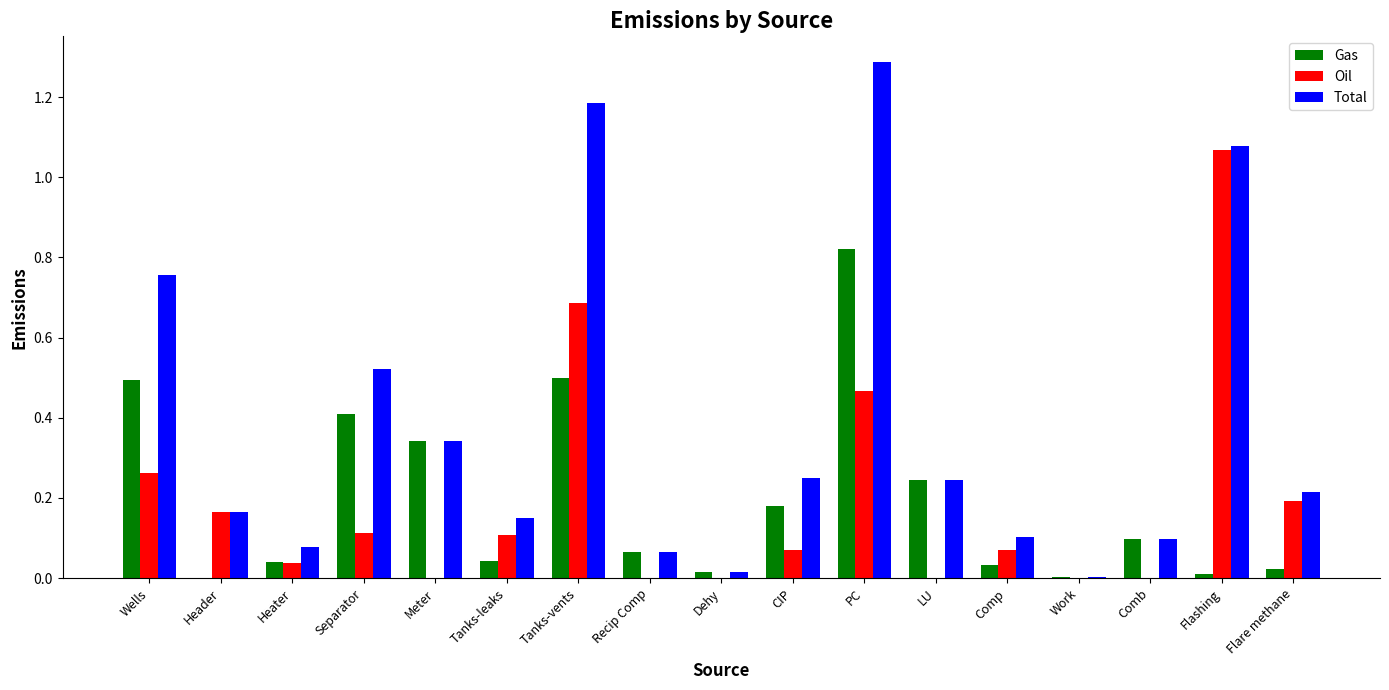

What is the maximum value shown in the chart?

1.3